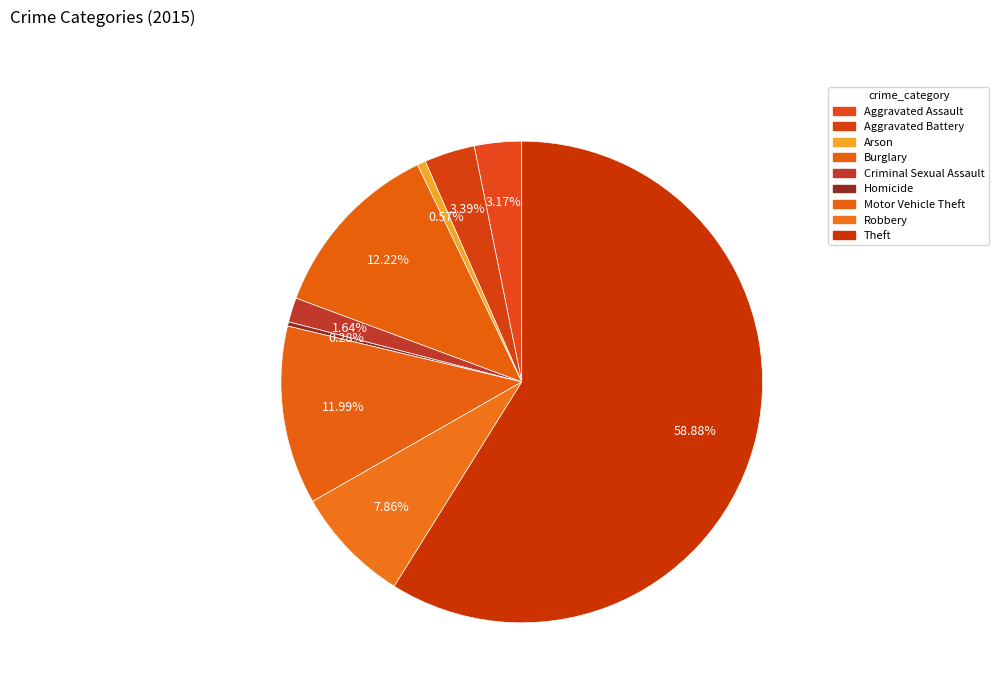

Rank the categories by value from highest to lowest.

Theft, Burglary, Motor Vehicle Theft, Robbery, Aggravated Battery, Aggravated Assault, Criminal Sexual Assault, Arson, Homicide